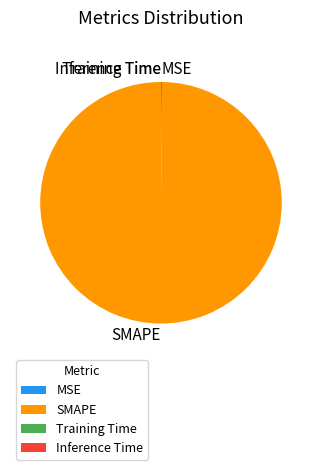

What is the largest slice in the pie chart?

SMAPE